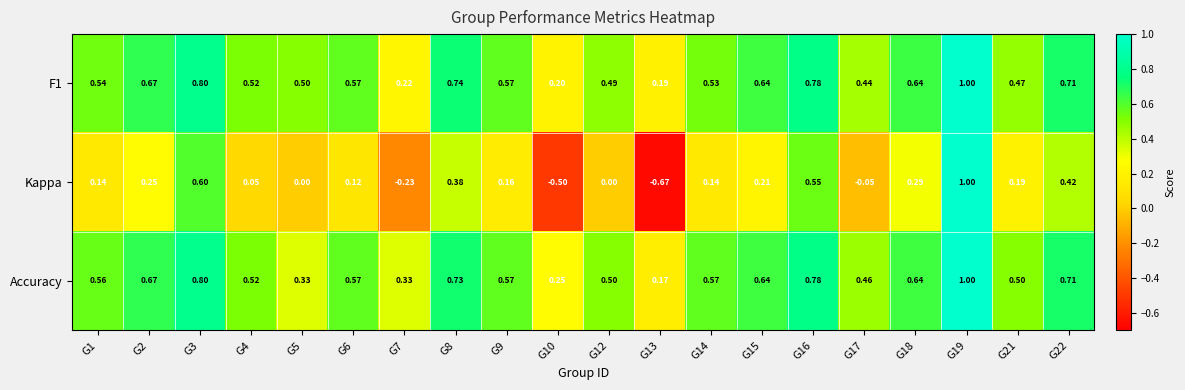

Between G3 and G13, which series saw the biggest shift?

Kappa